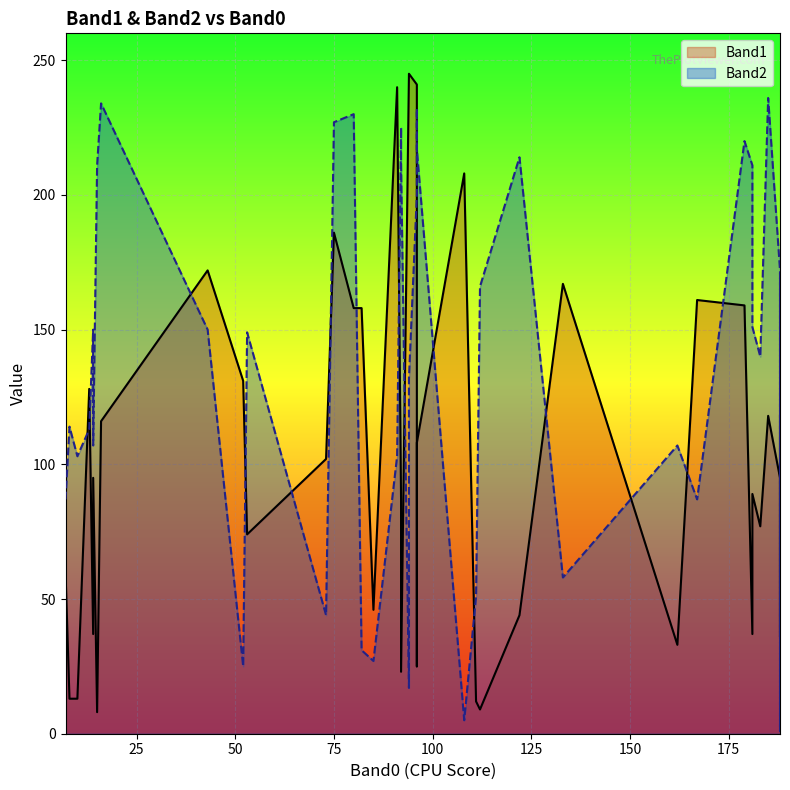

In Band1, how many points are lower than both neighbors (excluding endpoints)?

12